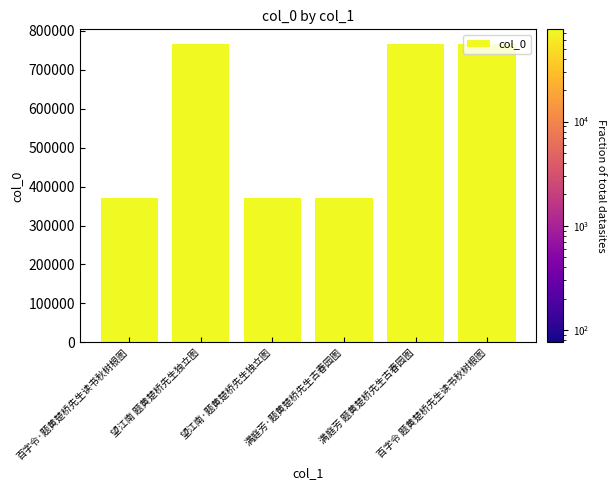

What is the difference between the maximum and minimum values?

394729